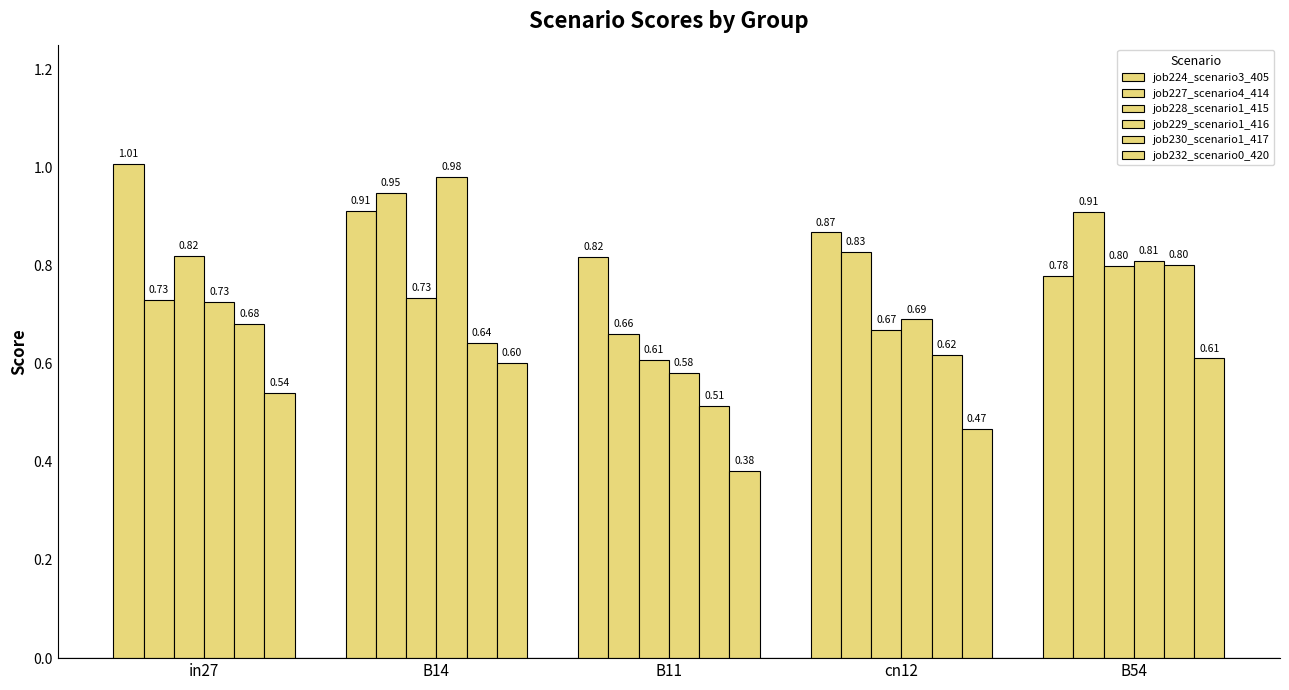

What value does the job227_scenario4_414 series have at cn12?

0.8